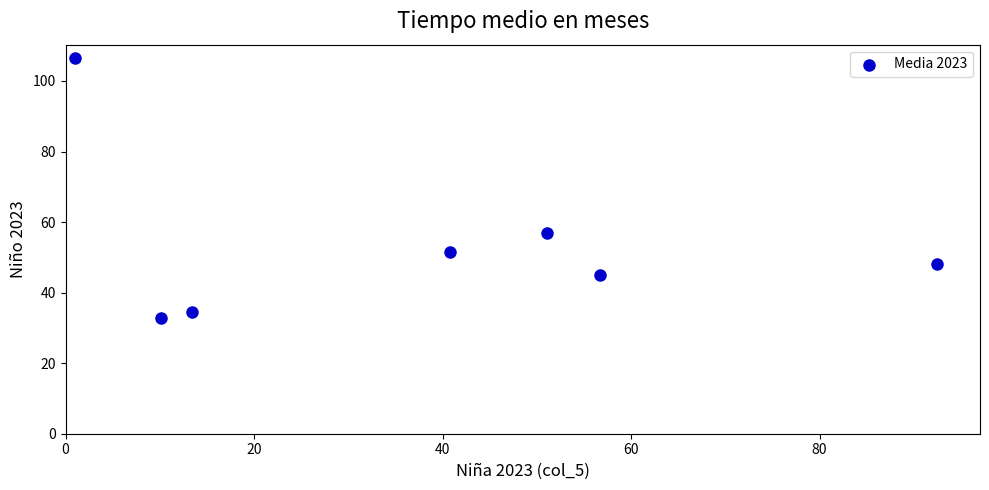

What is the range of X values (max minus min)?

91.4